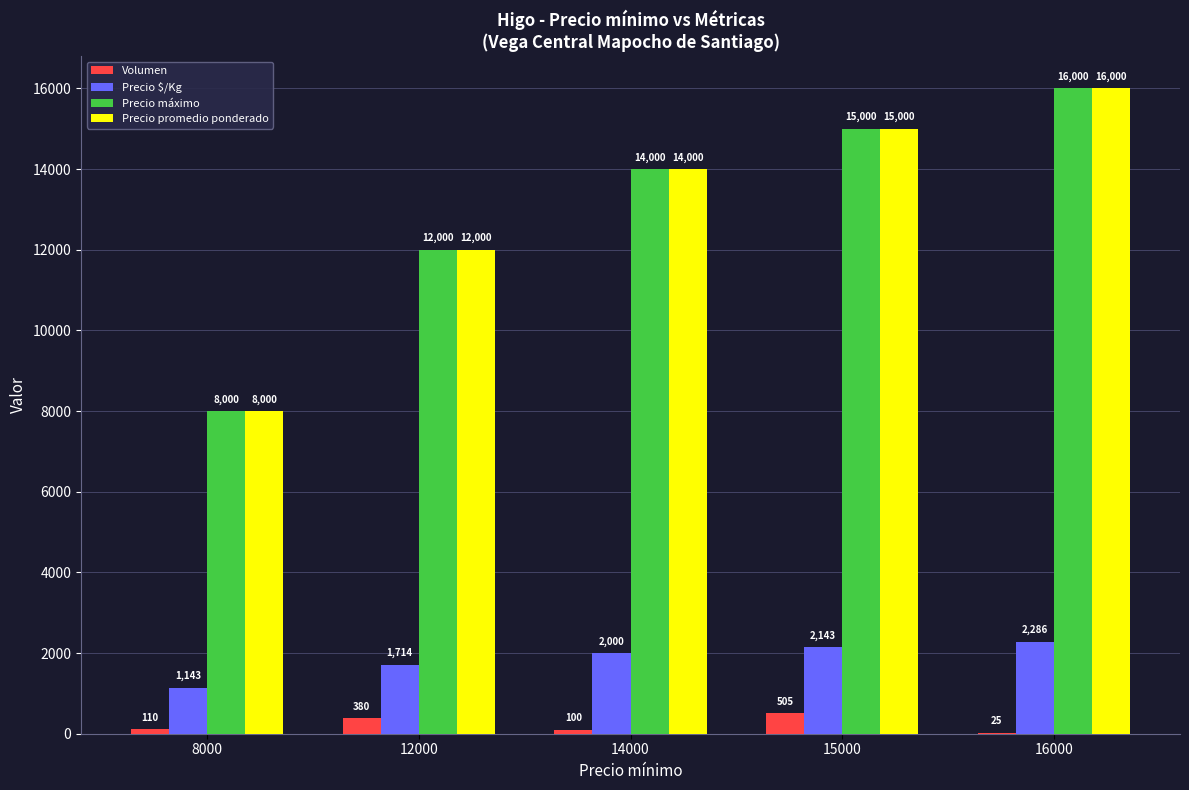

What is the maximum value for Precio promedio ponderado?

16000